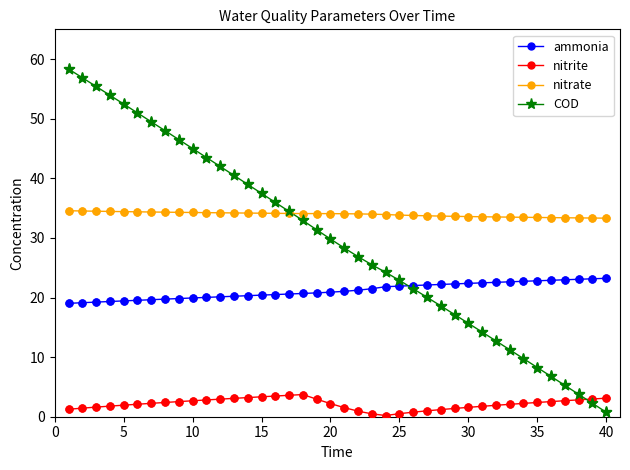

What is the maximum value shown in the chart?

58.3